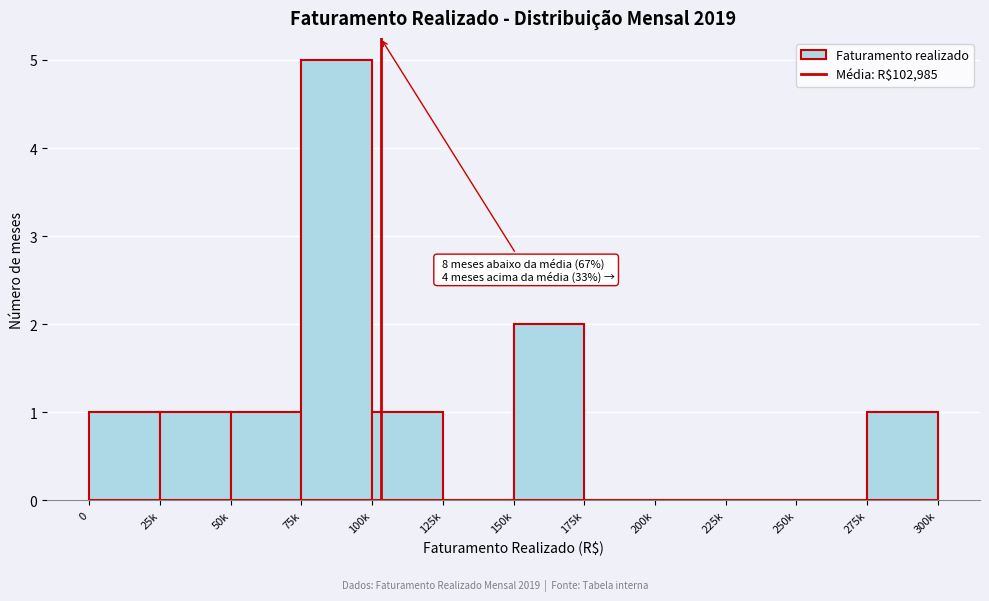

Reading left to right, transcribe all the data shown in this chart.

0=1	25k=1	50k=1	75k=5	100k=1	125k=0	150k=2	175k=0	200k=0	225k=0	250k=0	275k=1